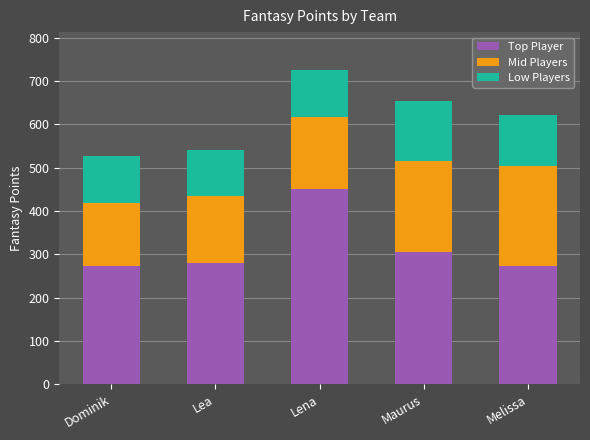

Is it true that Top Player equals 280 at Lea?

True